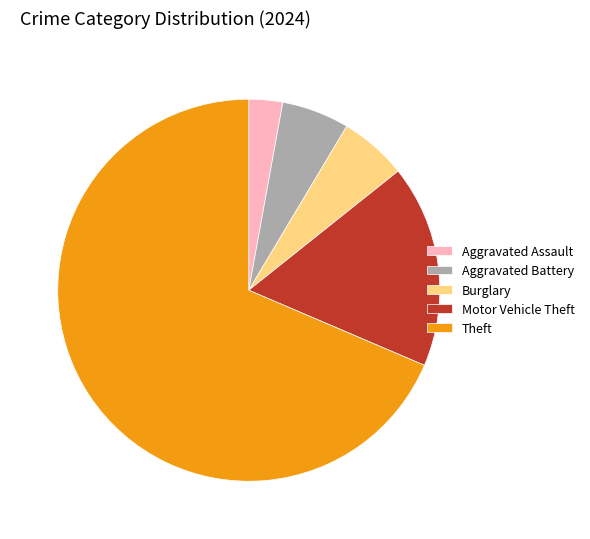

Is it true that Aggravated Battery is 6% of the pie?

True